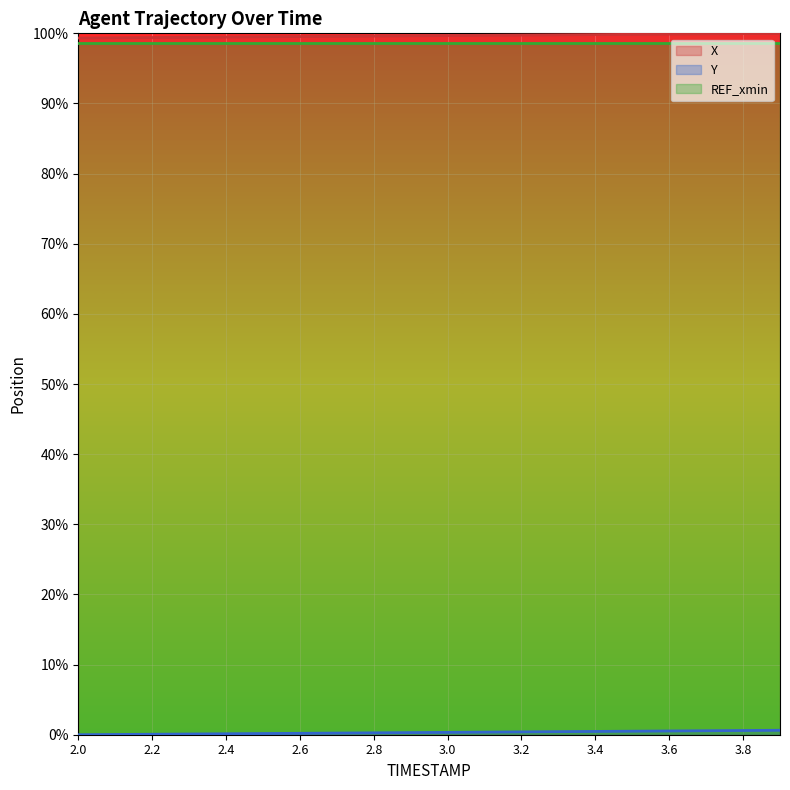

How many data points in Y are above 0?

19